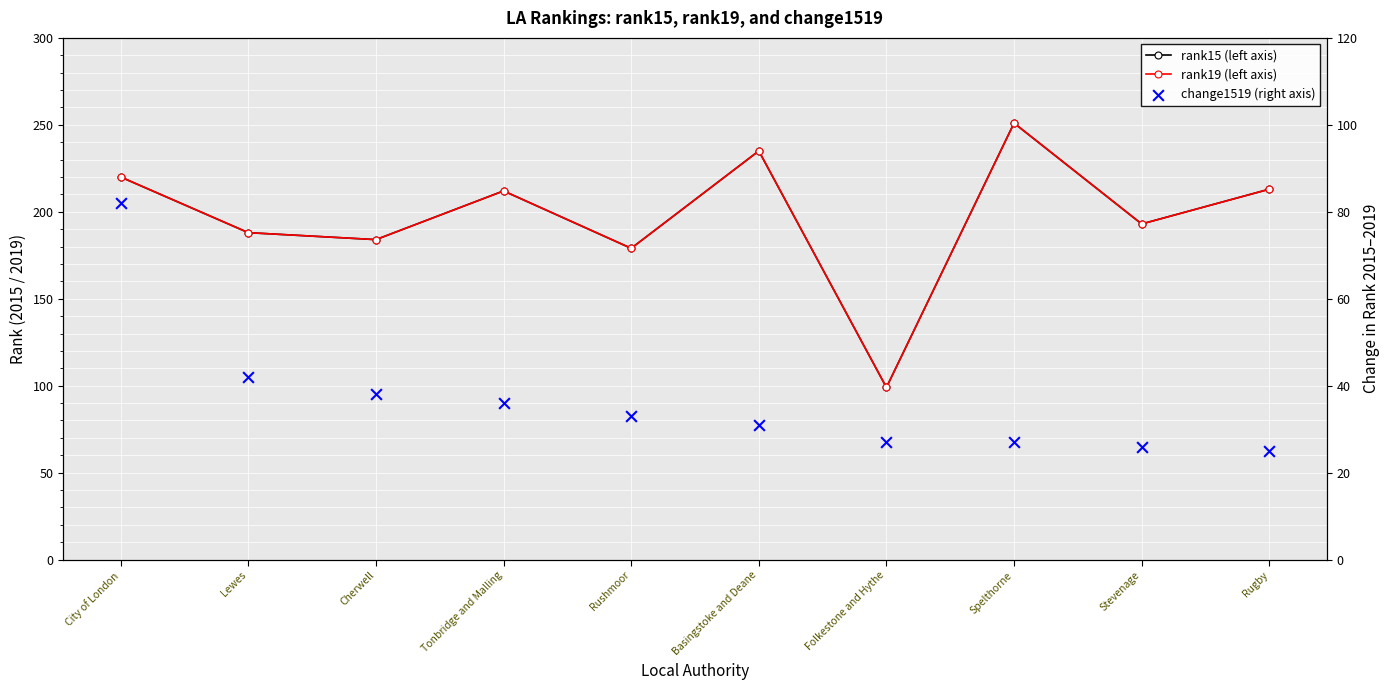

Which series reaches the minimum Y coordinate?

change1519 (right axis)